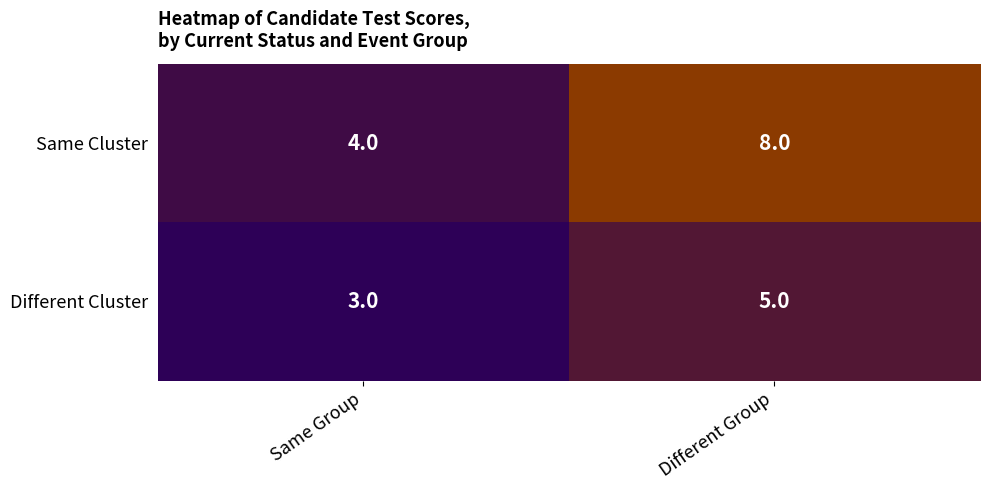

Which category has the highest value in the Different Cluster series?

Different Group